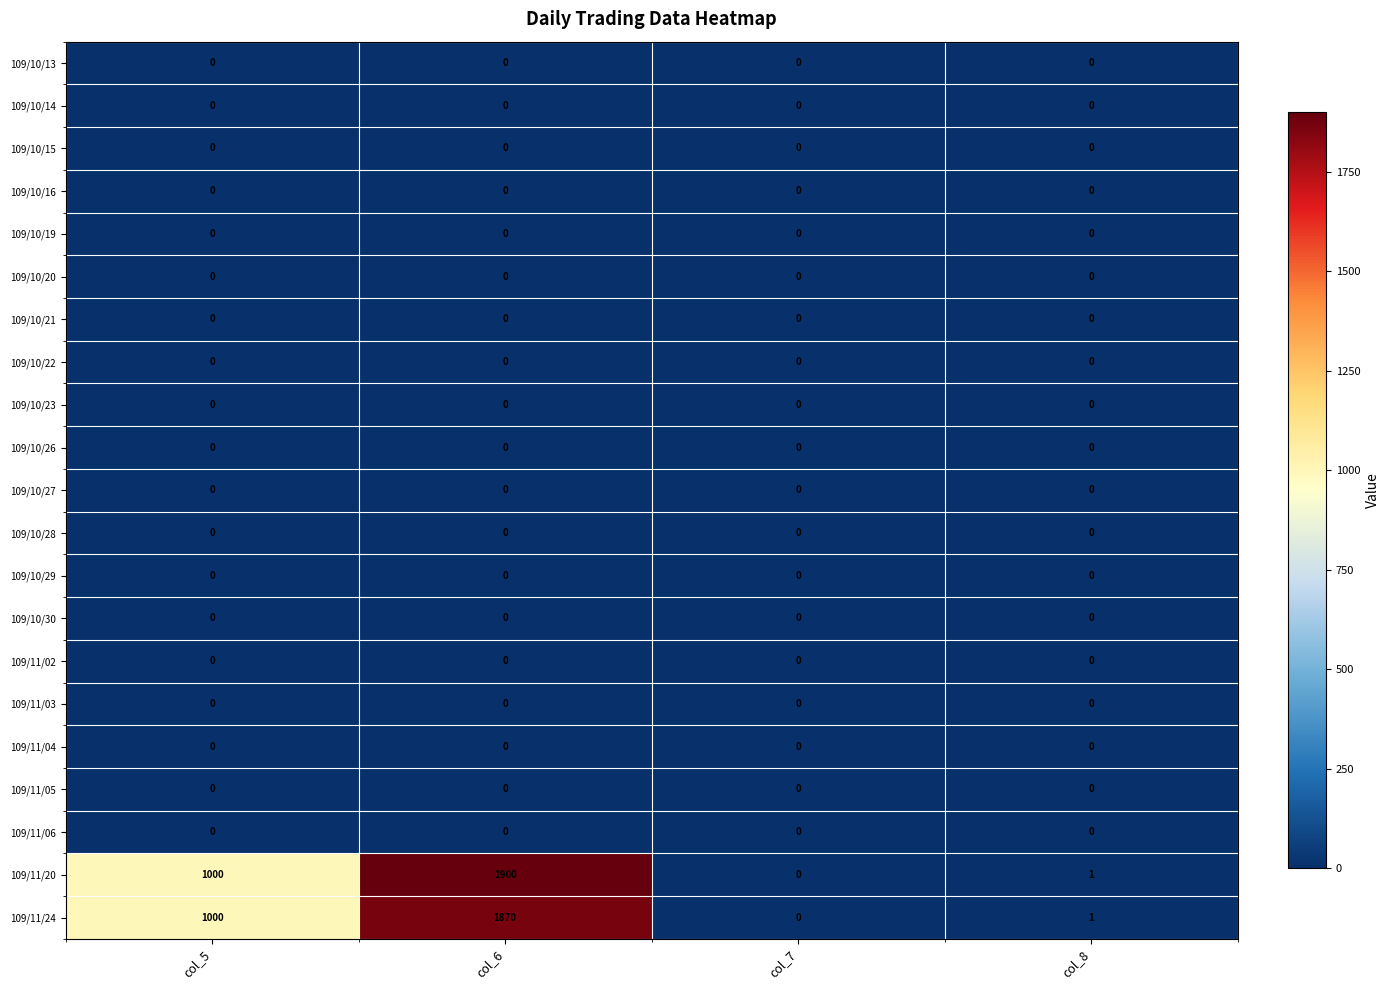

What is the average value of the 109/11/24 series?

718